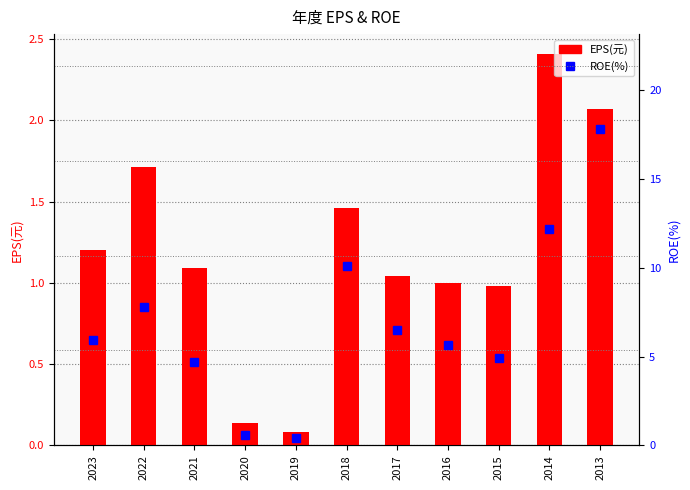

What is the difference between the maximum and second lowest values in the ROE(%) series?

17.2